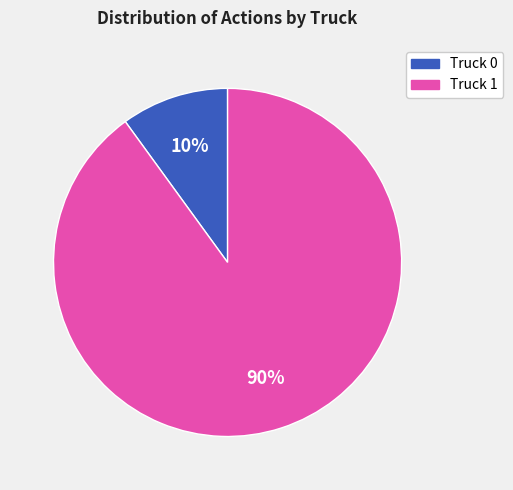

To the nearest percent, what portion does Truck 0 represent?

10%